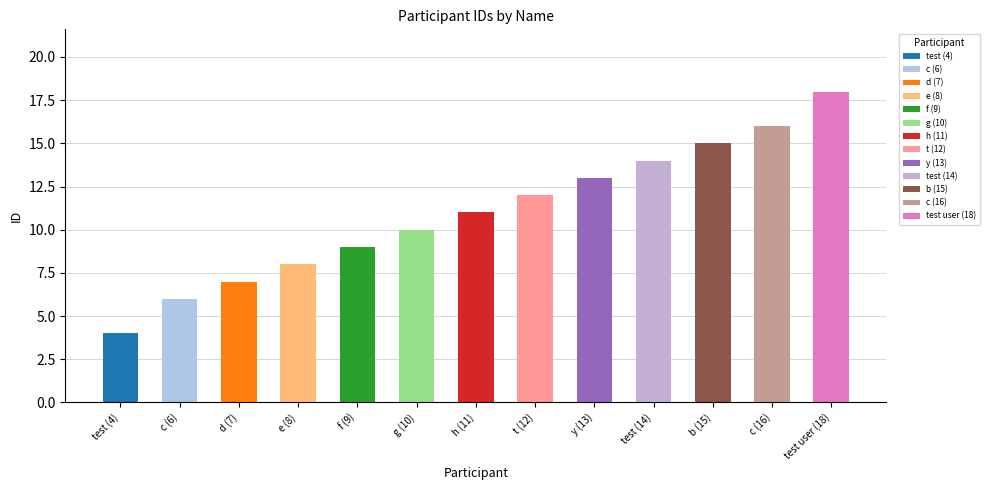

What is the label of the 3rd bar from the left?

d (7)